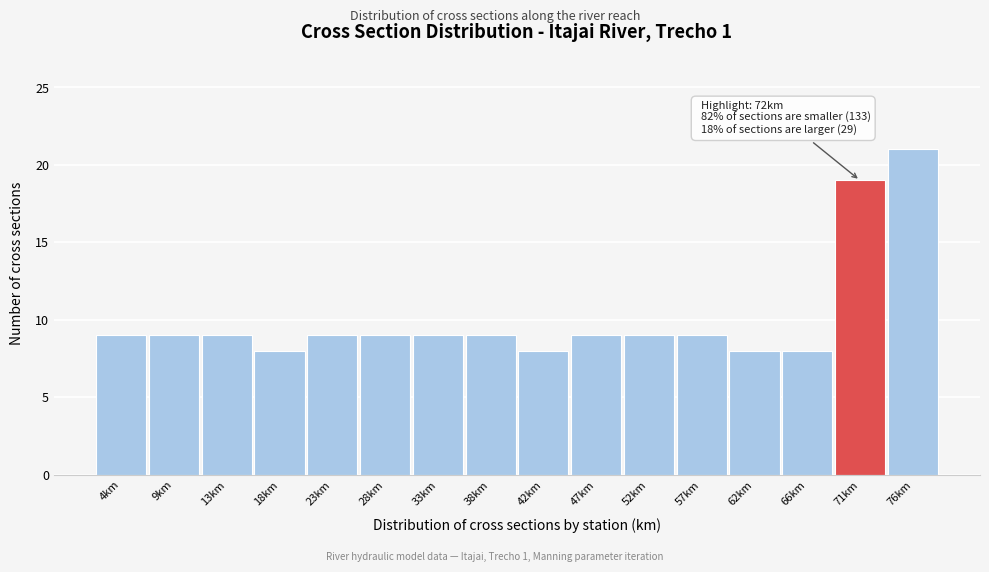

Which range on the x-axis has the tallest bar?

73.5 to 78.5